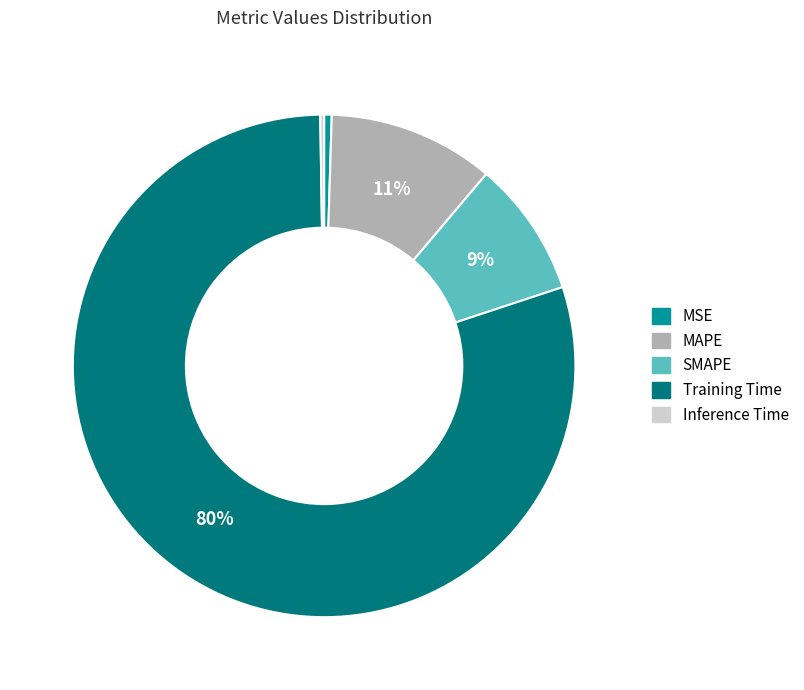

Do MAPE and MSE together represent more than half of the pie?

No